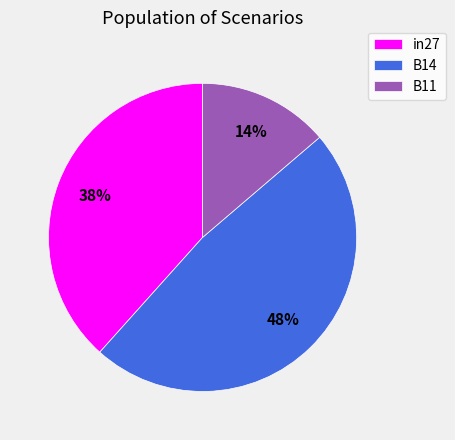

Do B11 and B14 together represent more than half of the pie?

Yes